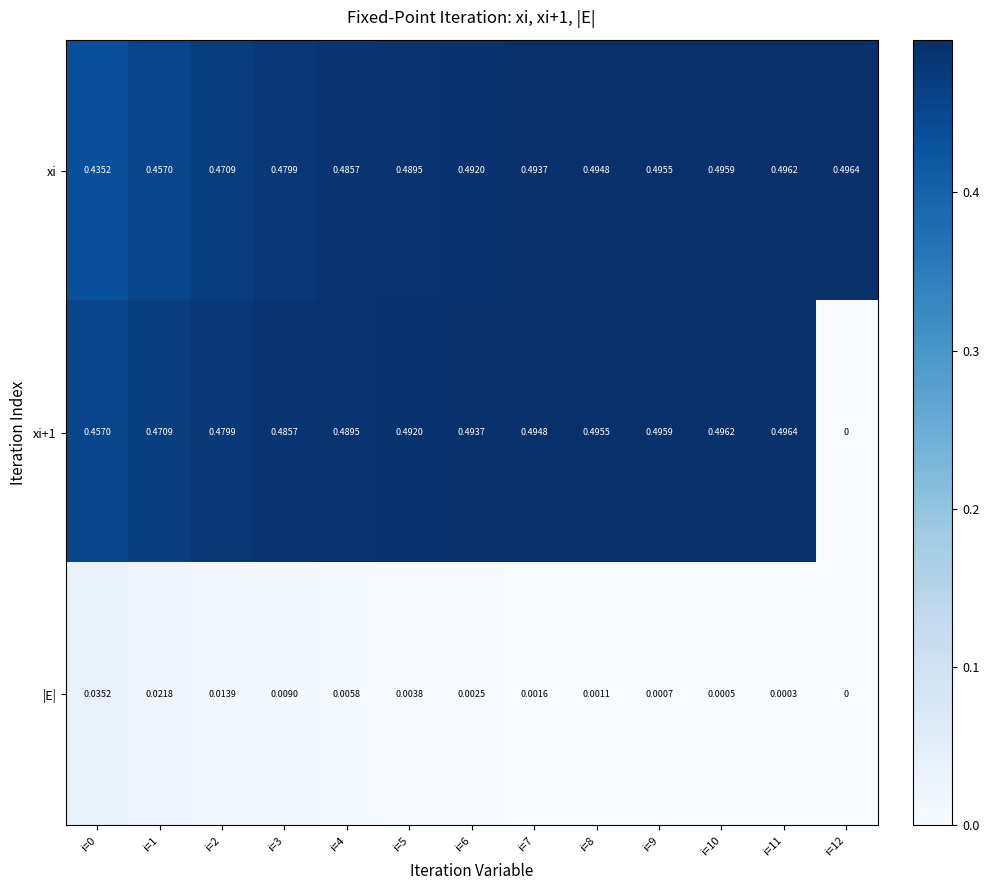

Between i=7 and i=10, which series saw the biggest shift?

xi